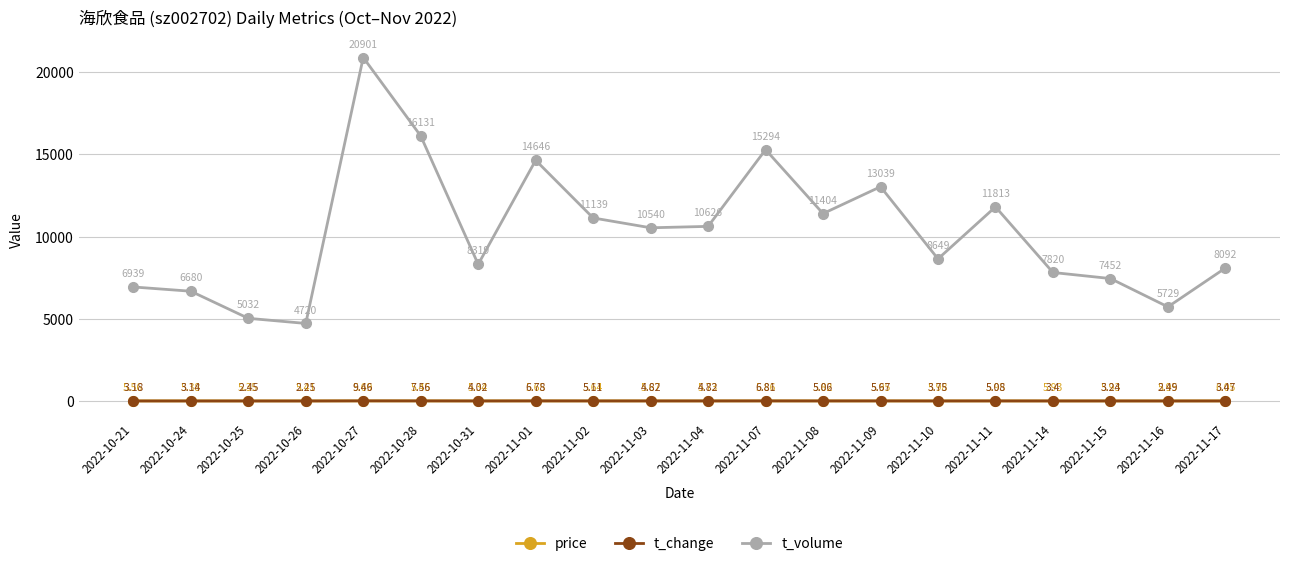

At 2022-11-11, list the series in order from largest to smallest.

t_volume, price, t_change